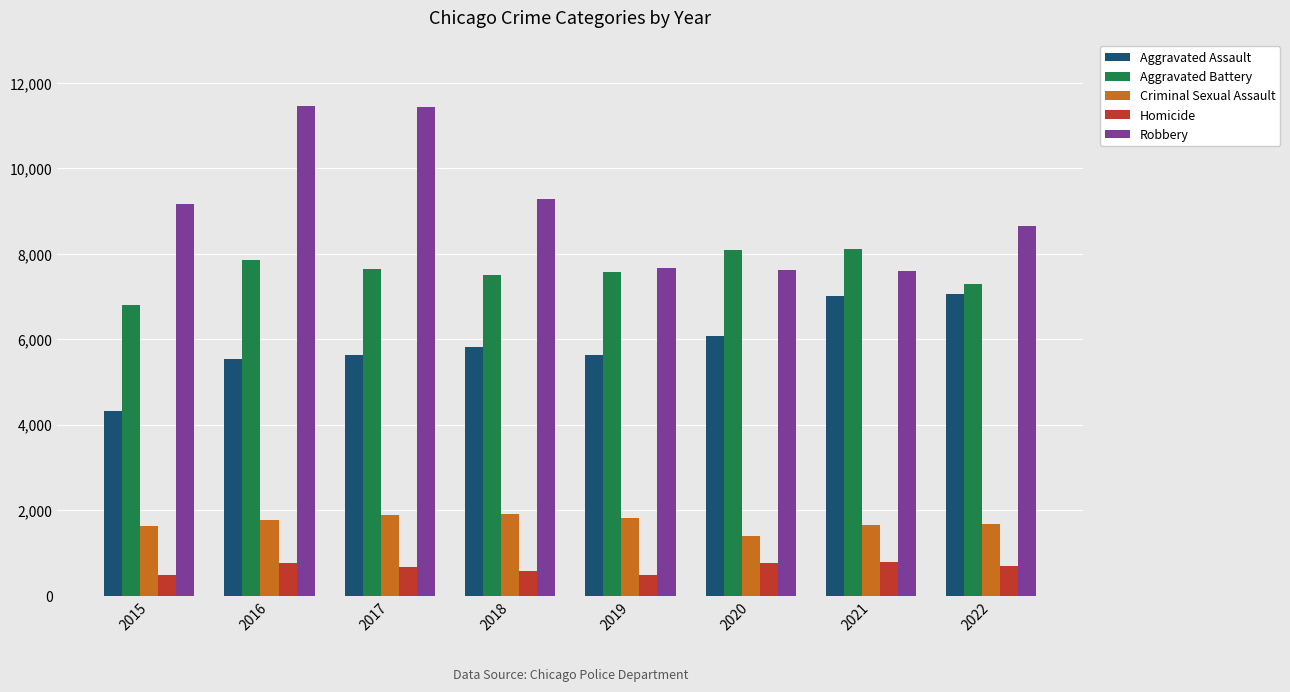

What is the difference between the Criminal Sexual Assault values at 2017 and 2016?

111